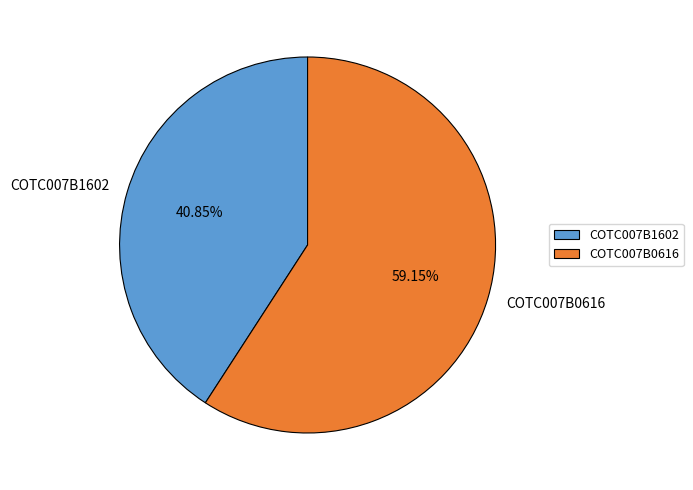

Which category has the biggest portion of the pie?

COTC007B0616